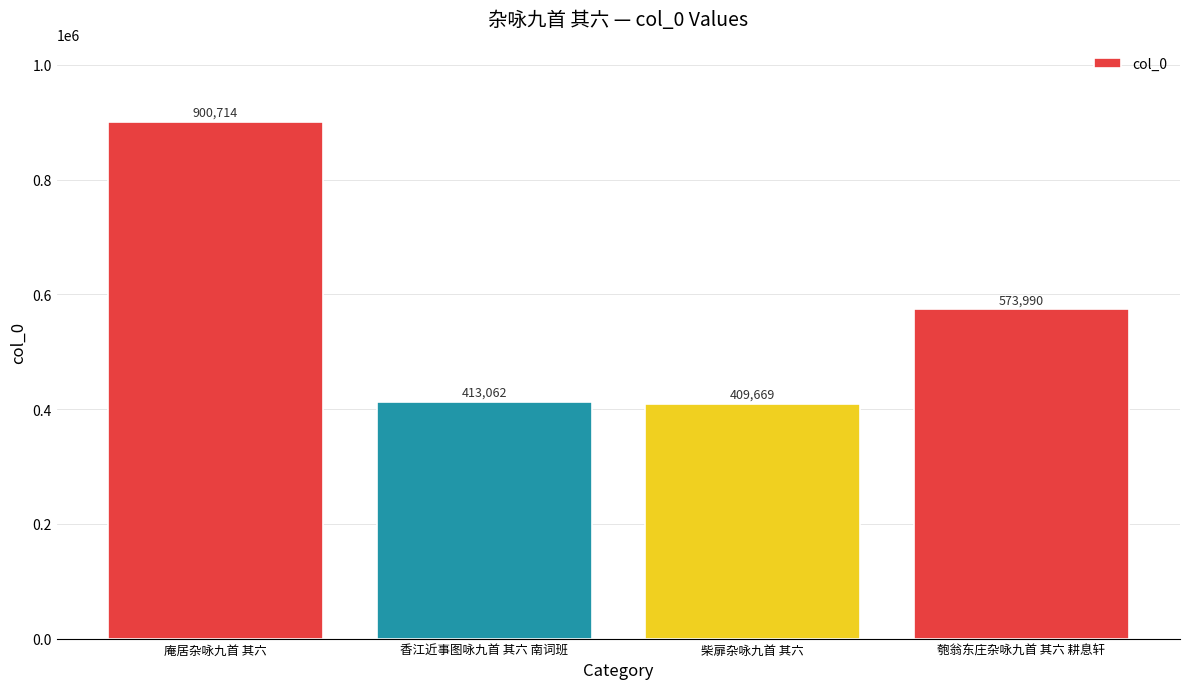

Read the value at 柴扉杂咏九首 其六, to the nearest 50.

409650